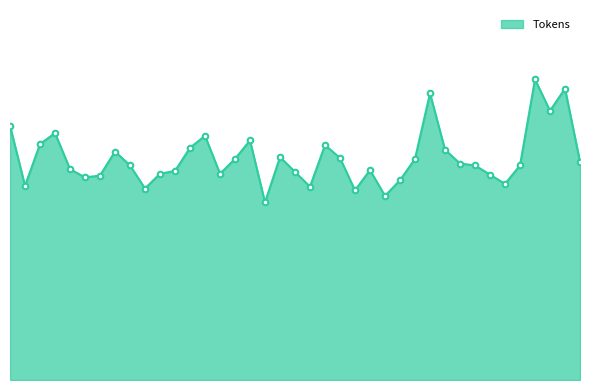

What is the value of the 29th point from the left?

310